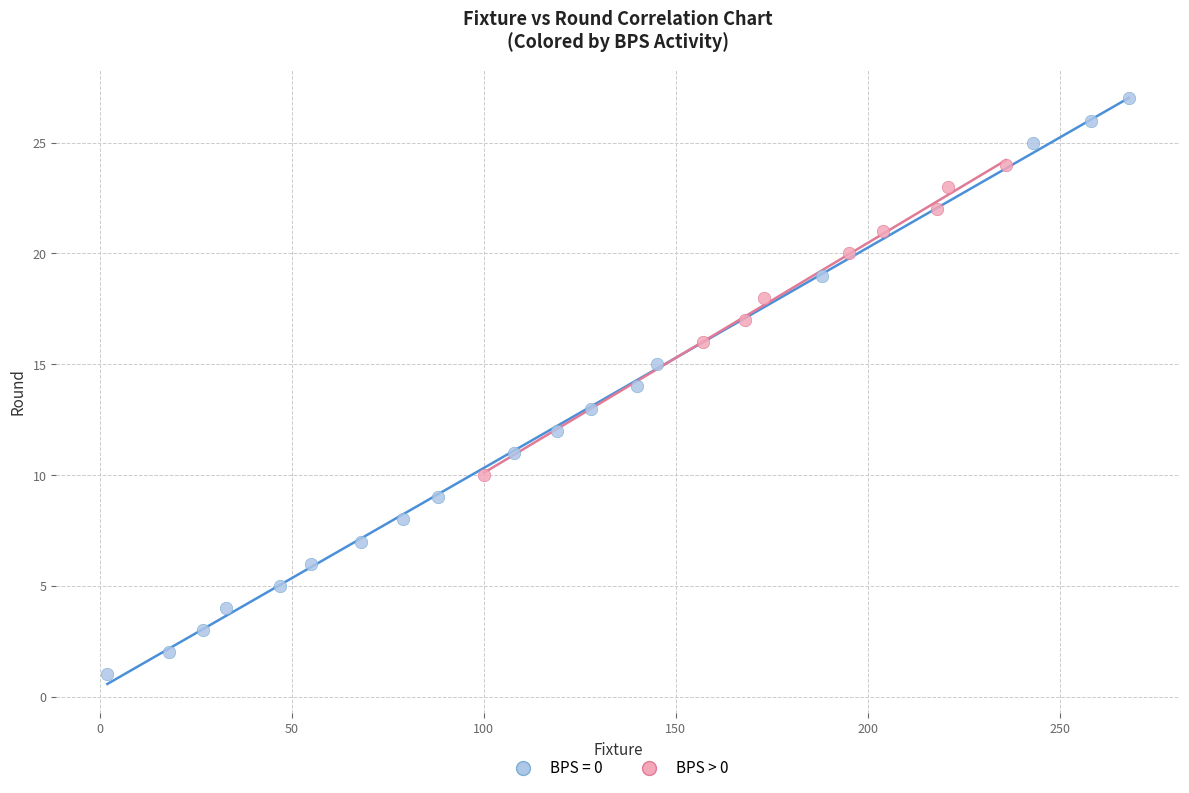

Which series contains the highest Y value?

BPS = 0